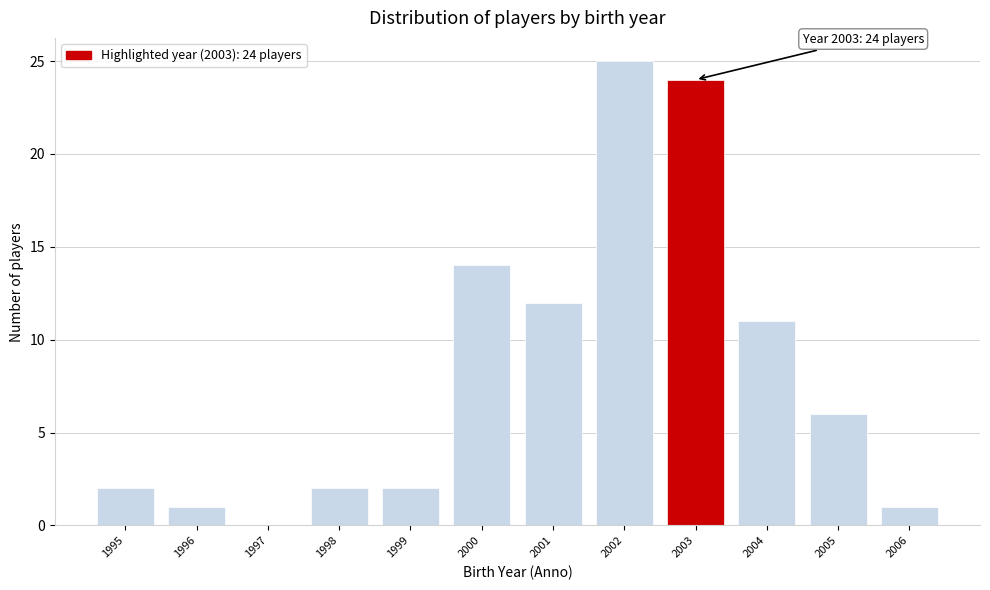

Which range on the x-axis has the tallest bar?

2001.5 to 2002.5